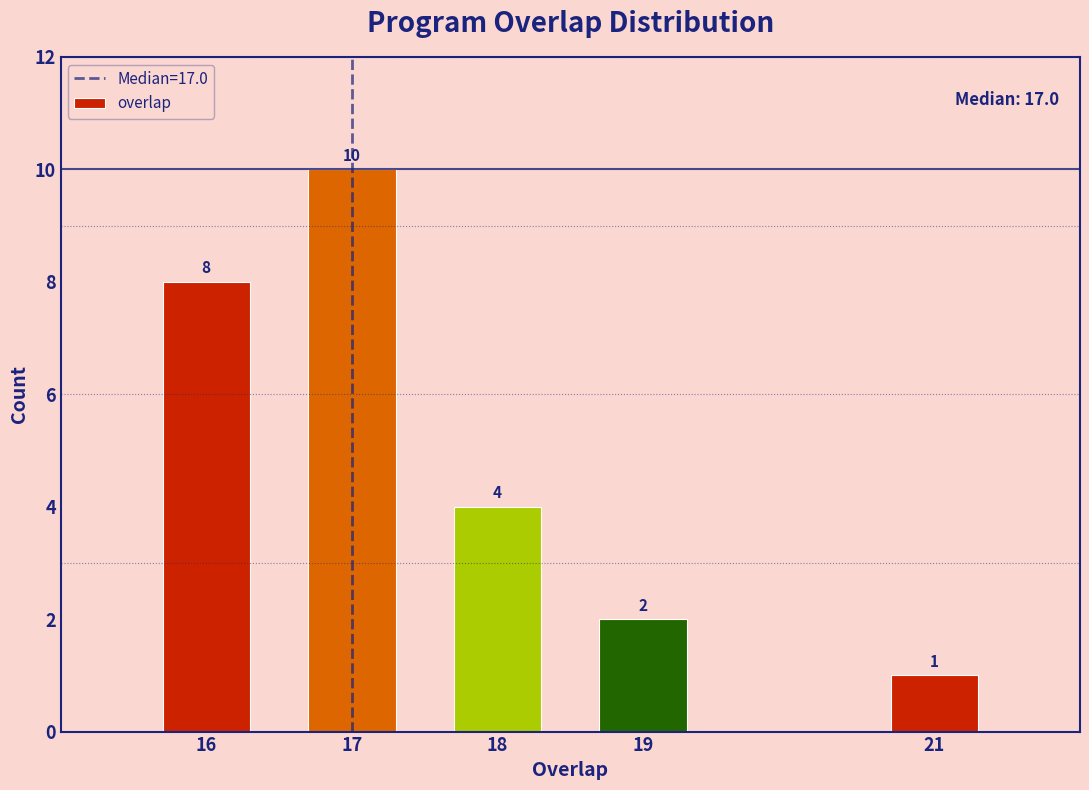

Reading right to left, transcribe all the data shown in this chart.

1	2	4	10	8